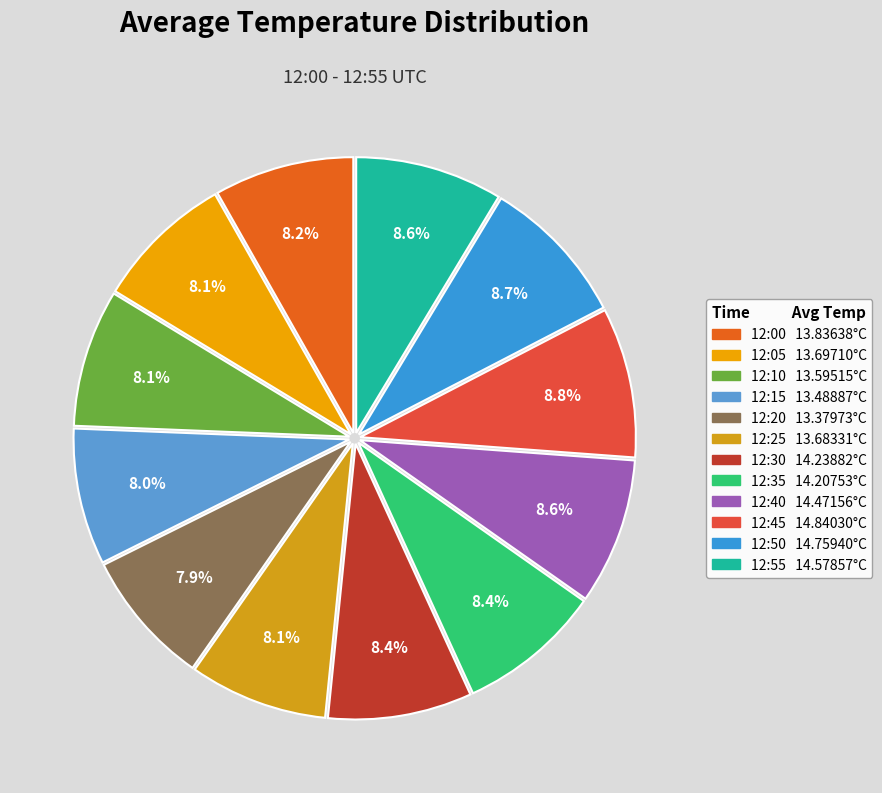

To the nearest percent, what is the combined percentage of 12:10 and 12:45?

17%